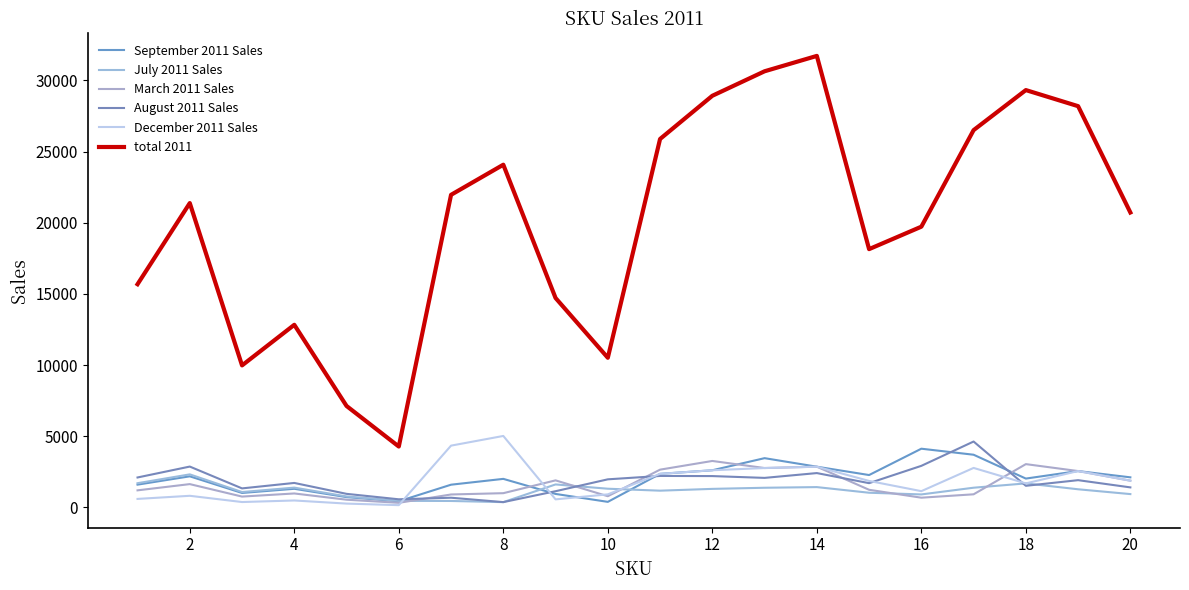

List the series in order of their peak value, lowest first.

July 2011 Sales, March 2011 Sales, September 2011 Sales, August 2011 Sales, December 2011 Sales, total 2011